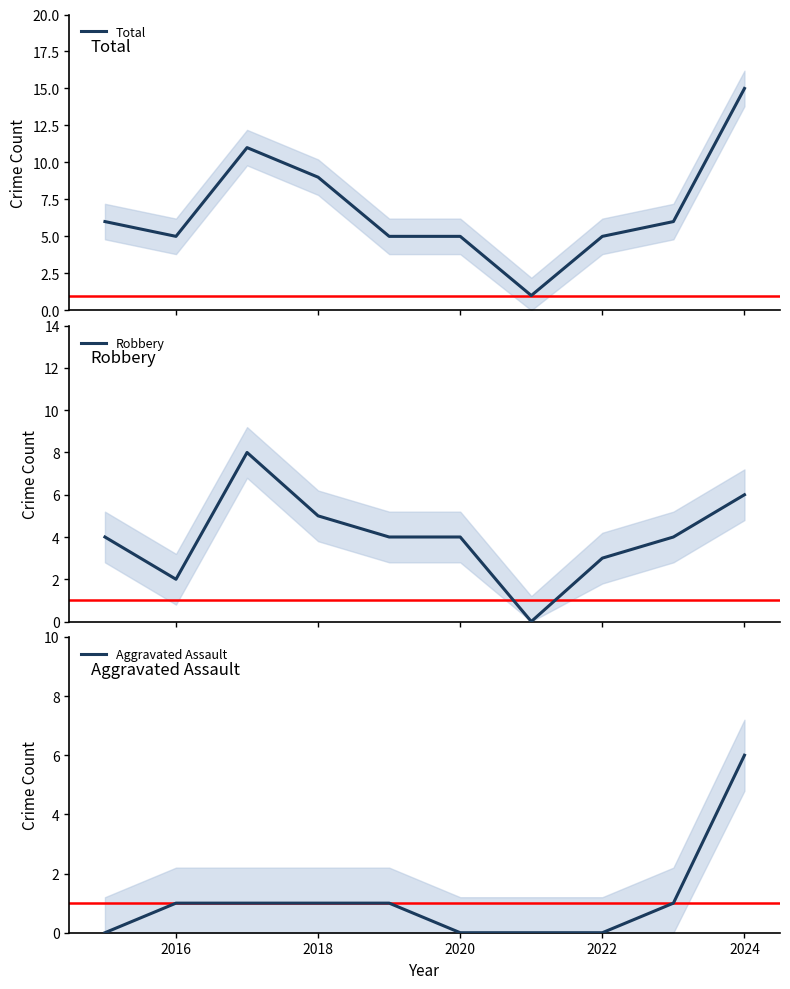

What is the average value of the Aggravated Assault series?

1